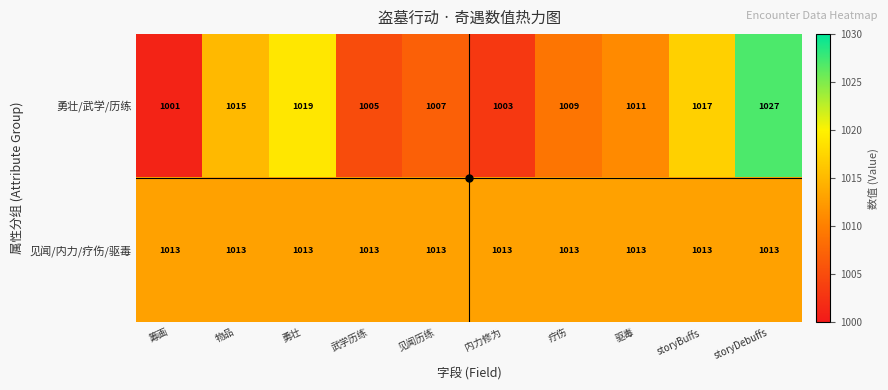

Count the number of categories in the chart.

10